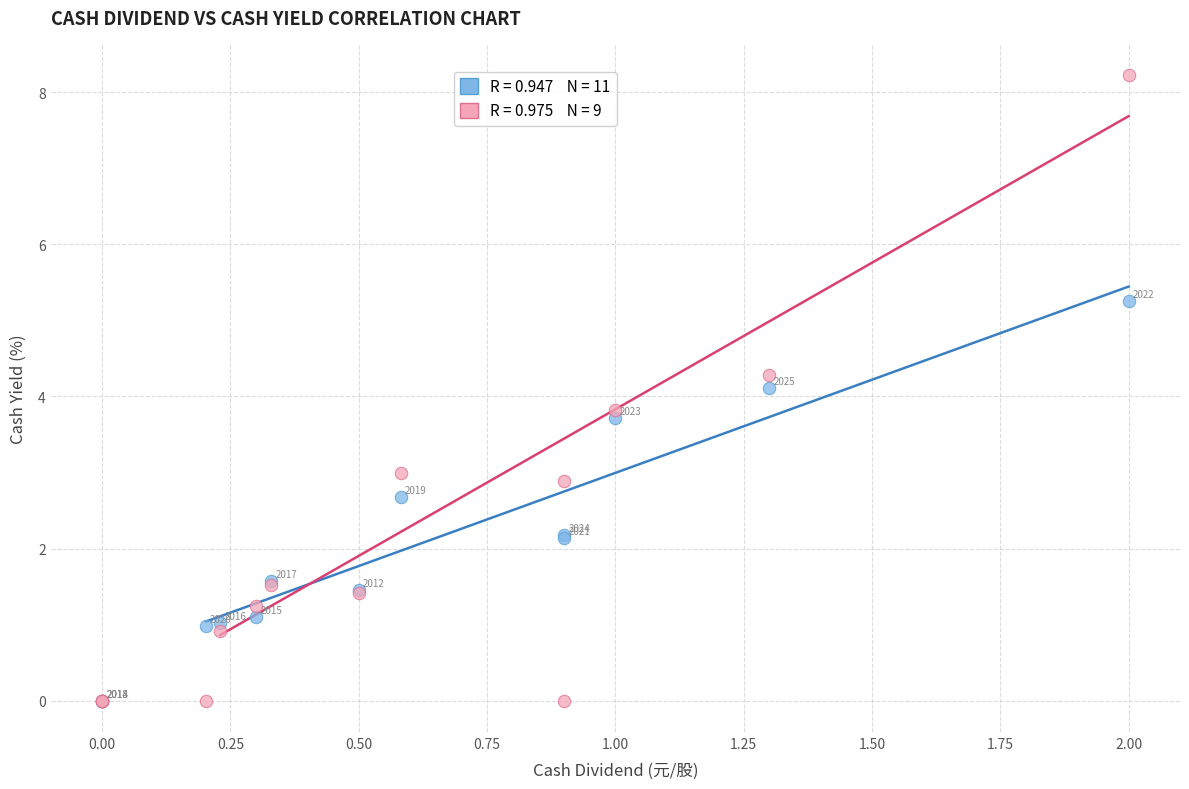

Across all series, what Y value is closest to 4?

4.1